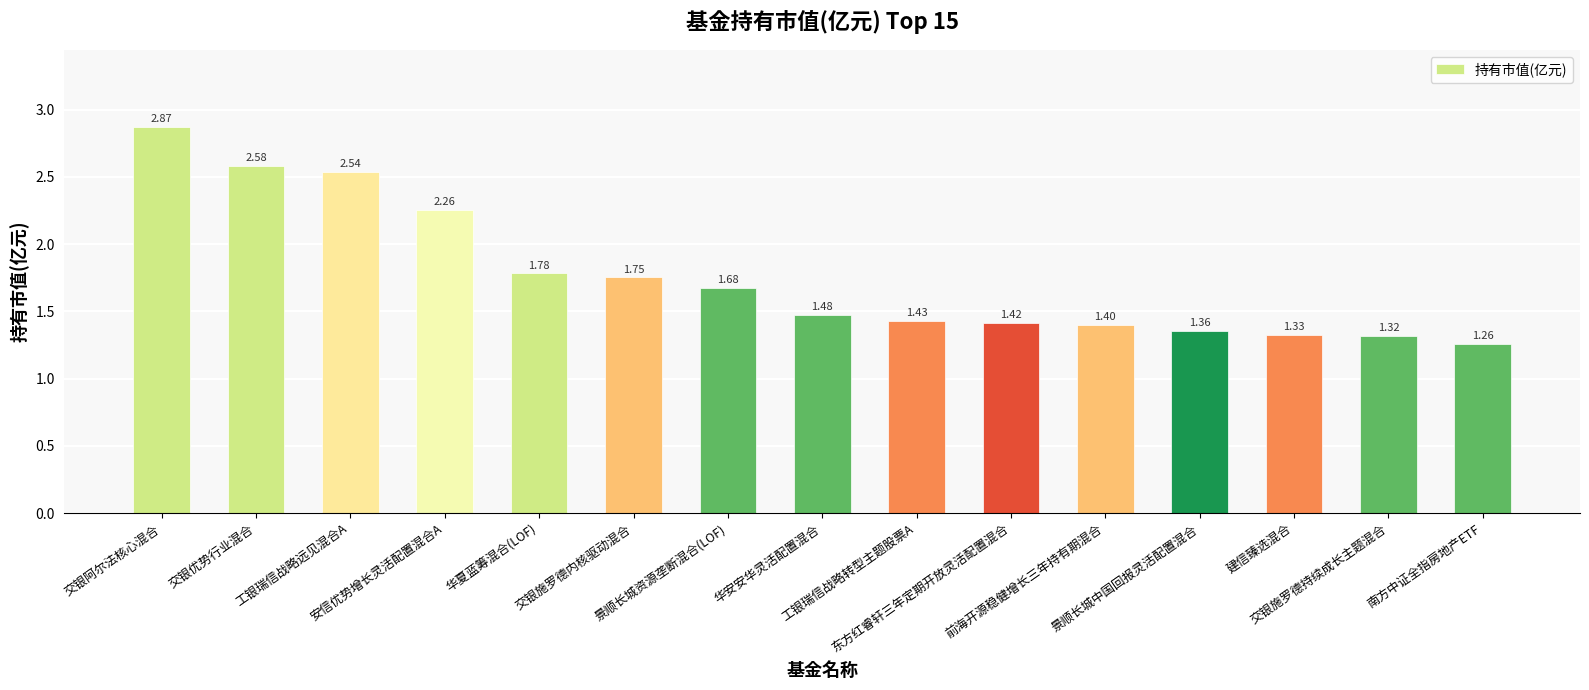

The chart shows a value of 3.7 at 工银瑞信战略远见混合A. True or false?

False